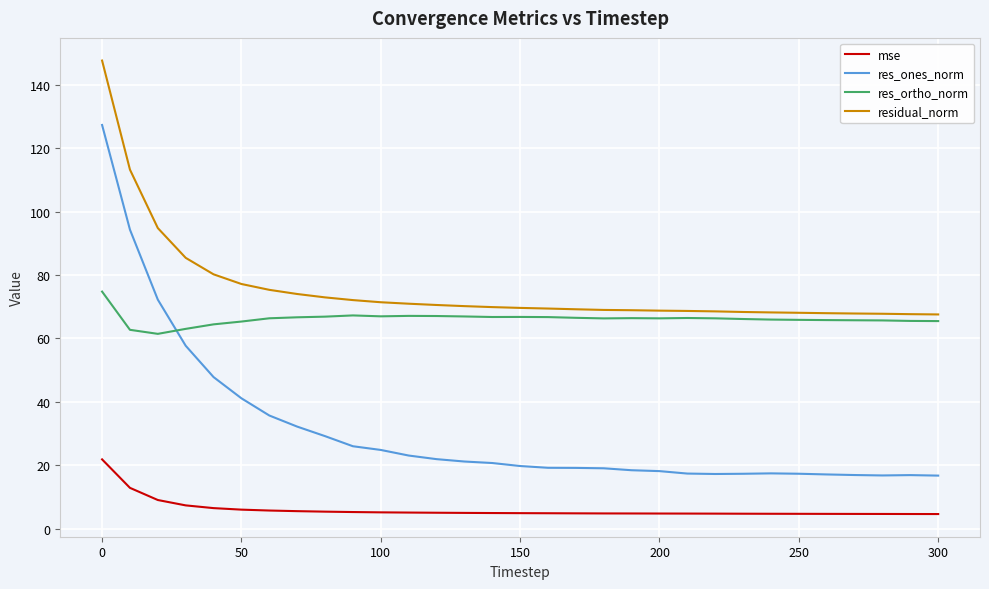

Which series has the widest spread of values?

res_ones_norm